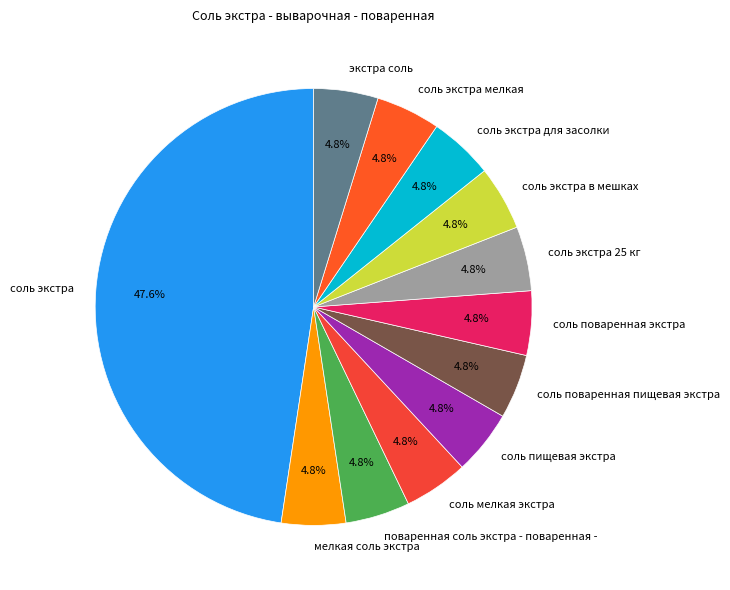

Which category has the biggest portion of the pie?

соль экстра